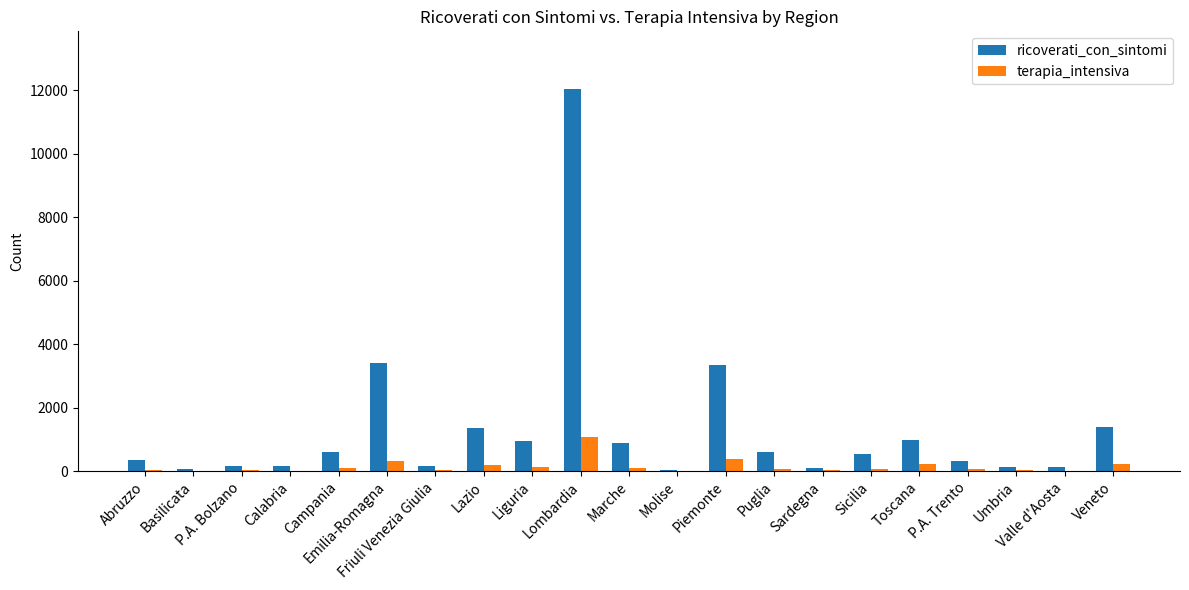

Which series has the largest total across all categories?

ricoverati_con_sintomi